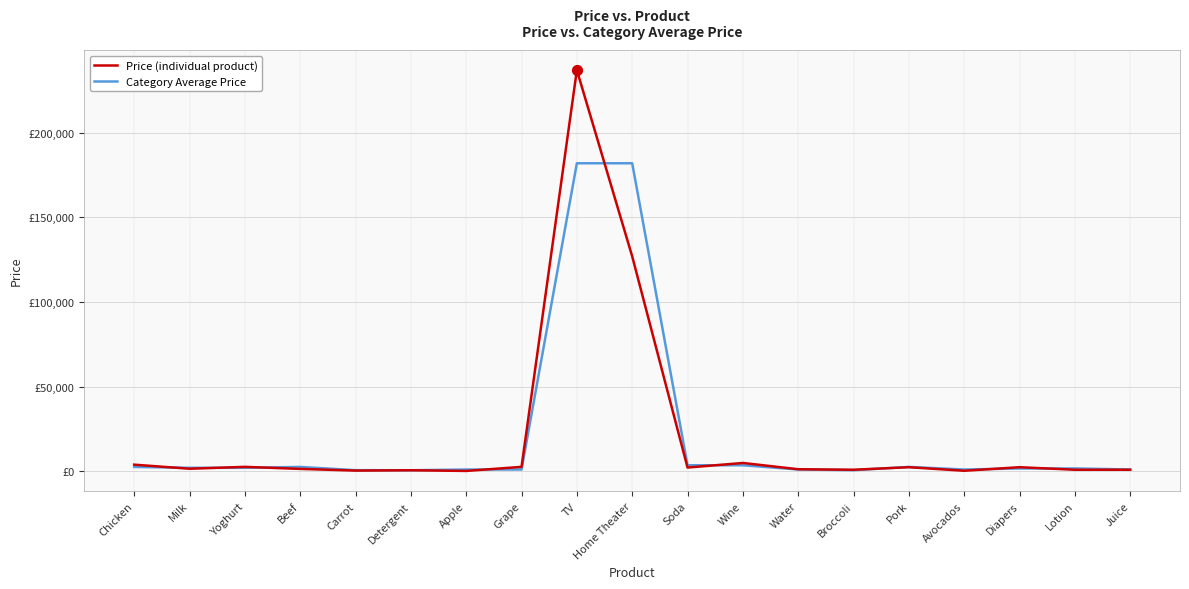

Does the chart have visible grid lines?

Yes